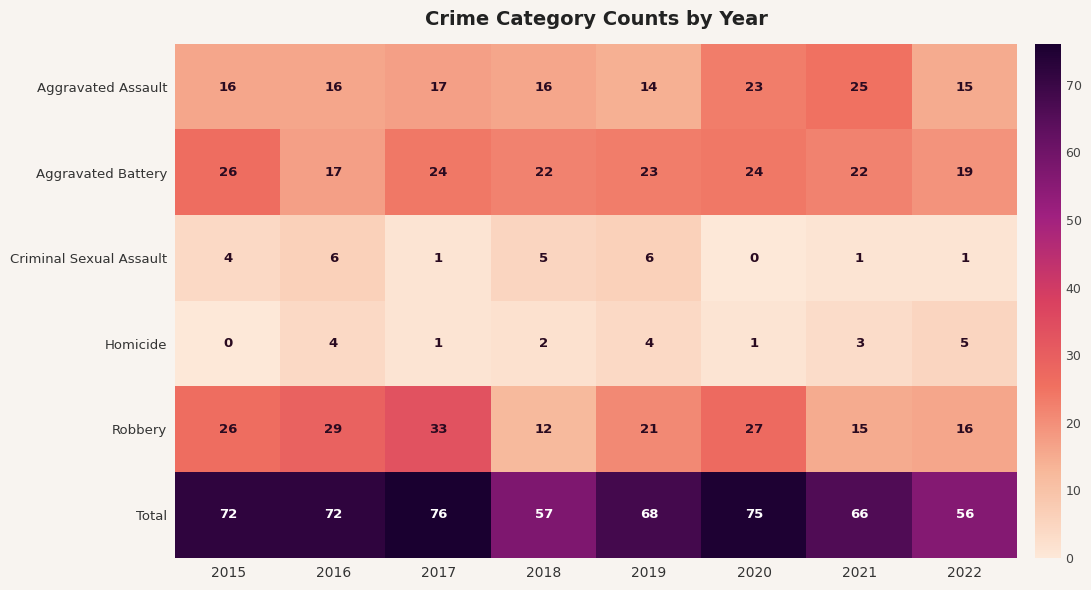

At 2016, list the series in order from smallest to largest.

Homicide, Criminal Sexual Assault, Aggravated Assault, Aggravated Battery, Robbery, Total